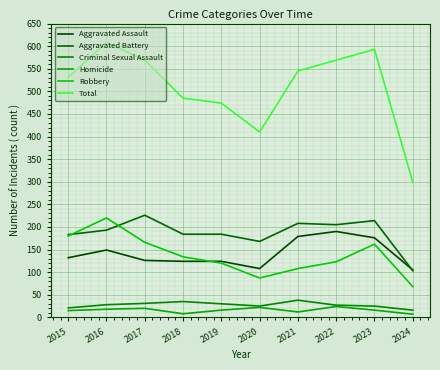

True or false: Robbery and Homicide cross at least once.

False